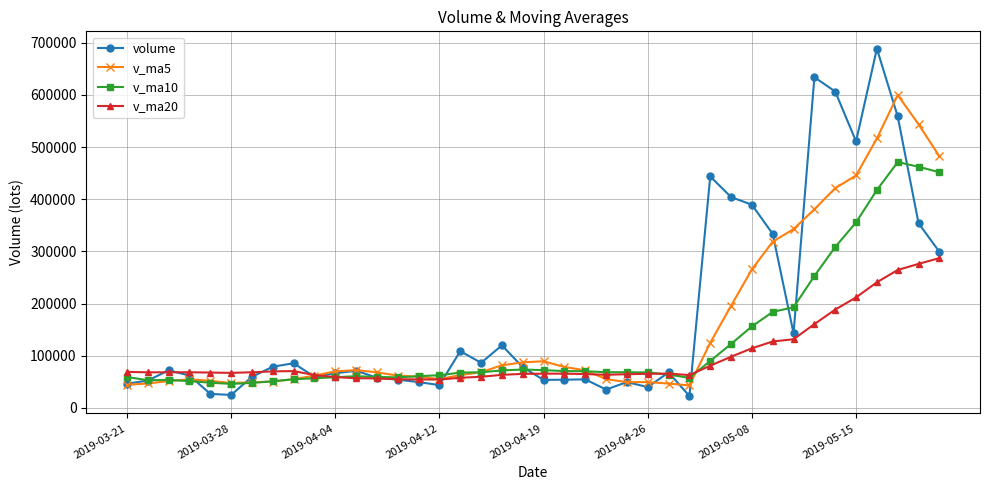

What is the difference between the second highest and minimum values in the v_ma20 series?

221731.4